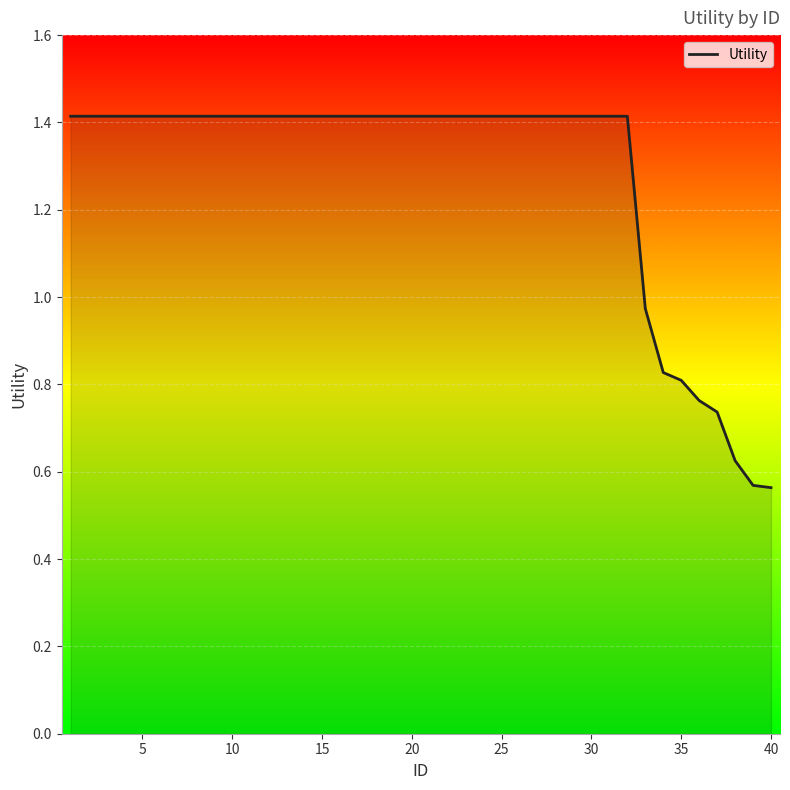

What is the difference between the maximum and minimum values?

0.9